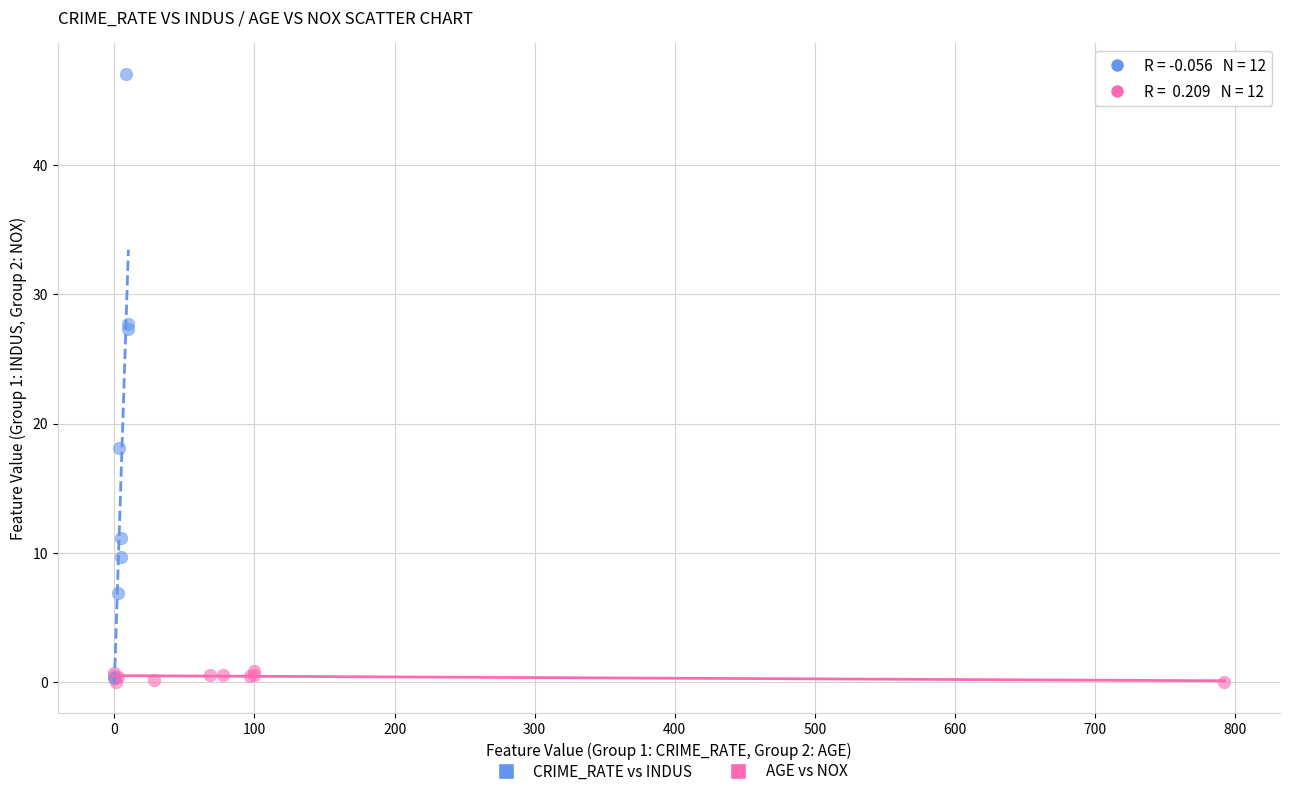

Which series has the widest spread of Y values?

CRIME_RATE vs INDUS